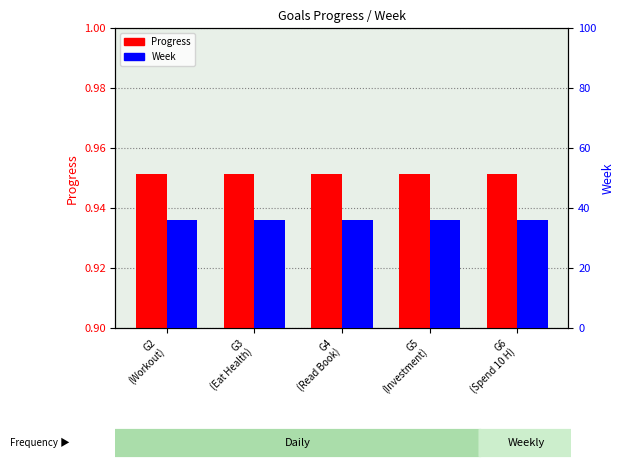

What are all the series names shown in the legend?

Progress, Week